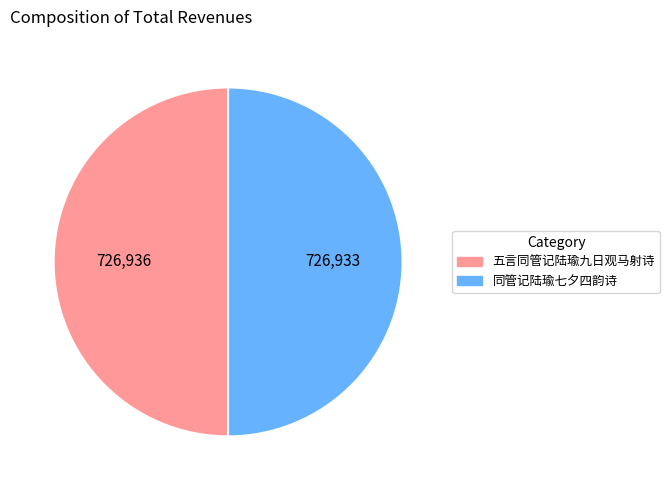

Approximately how many times larger is the value at 同管记陆瑜七夕四韵诗 compared to 五言同管记陆瑜九日观马射诗?

1.0